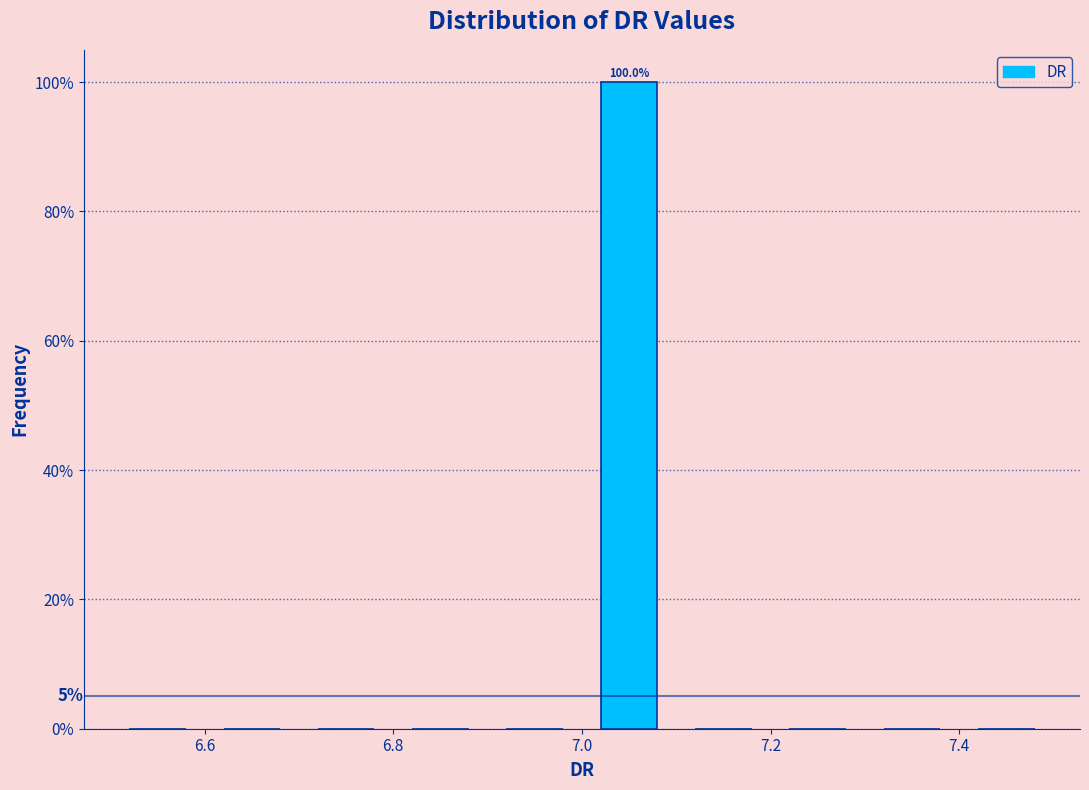

Over which range of the x-axis is the bar tallest?

7.0 to 7.1